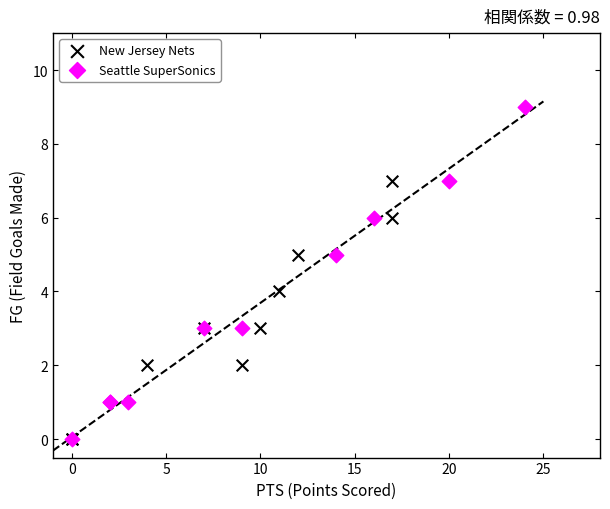

Which series reaches the maximum Y coordinate?

Seattle SuperSonics